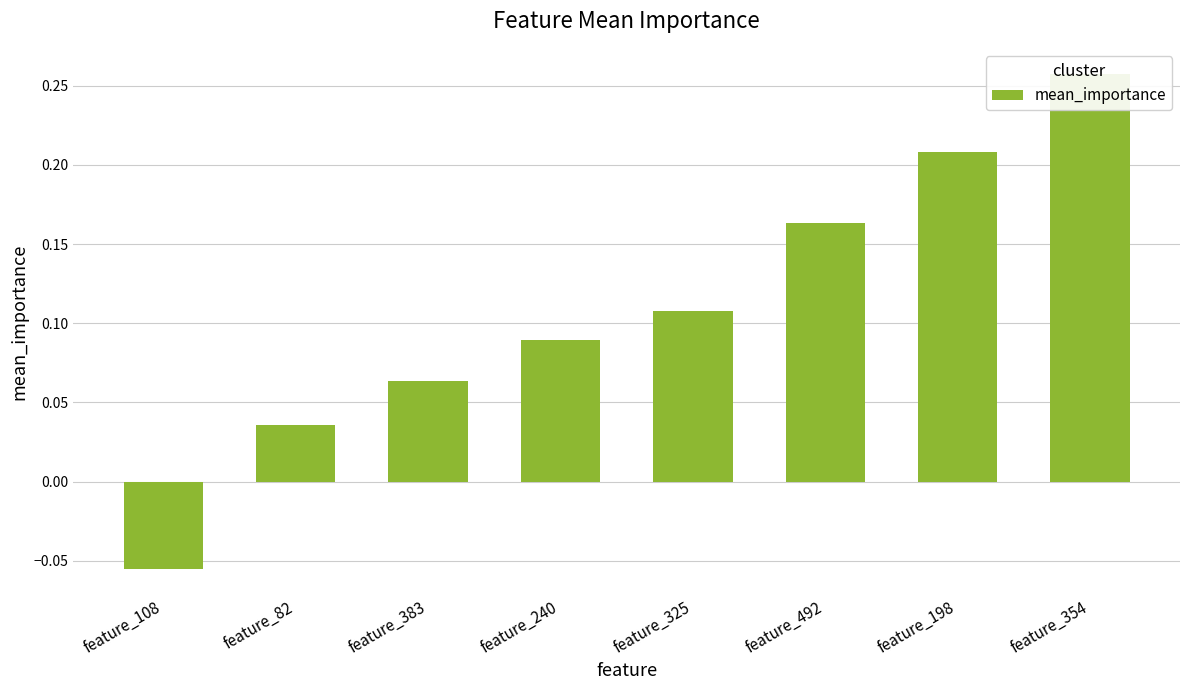

Count the number of data series in this chart.

1